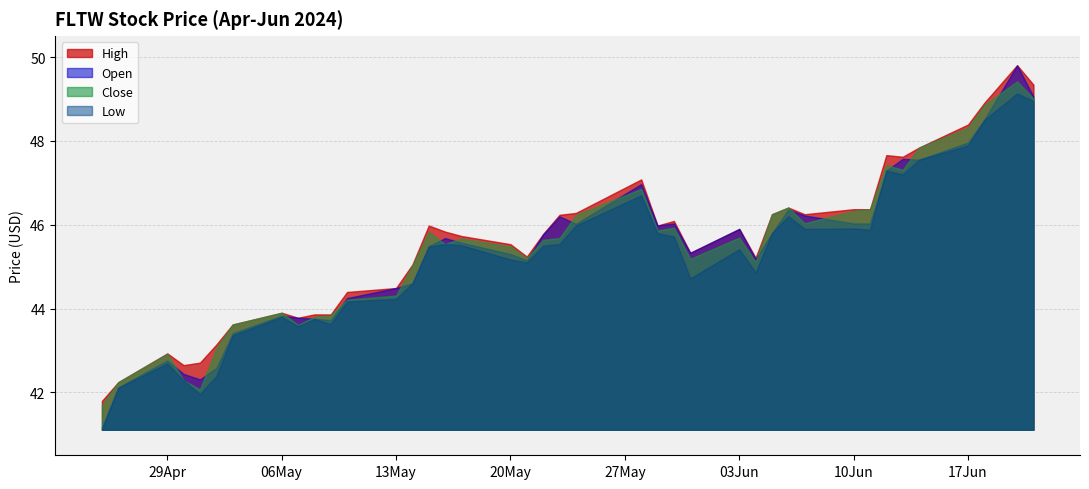

How many lines are shown in the chart?

4